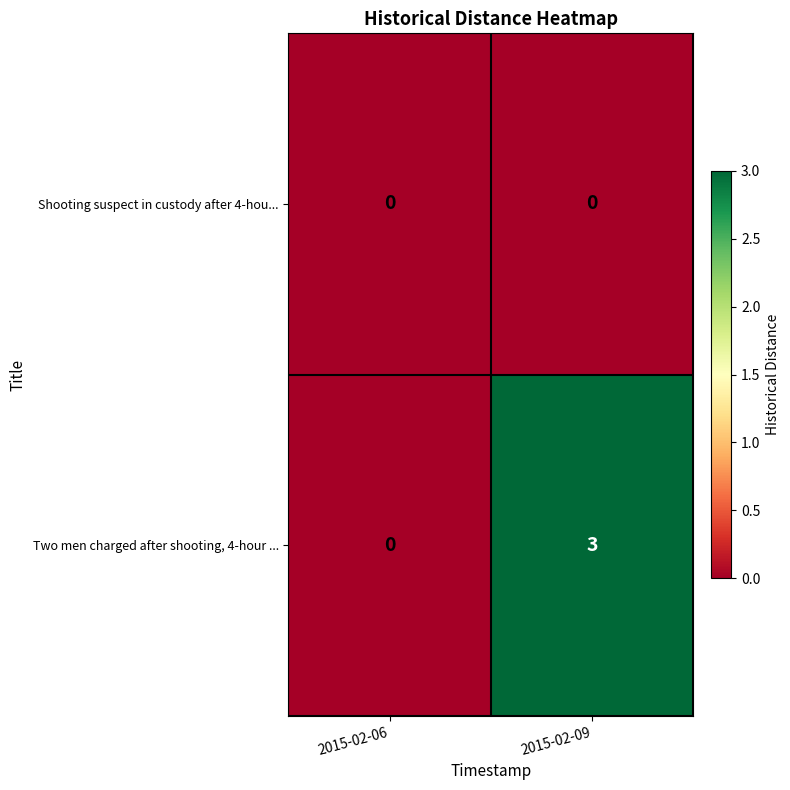

List the series in order of their peak value, highest first.

Two men charged after shooting, 4-hour ..., Shooting suspect in custody after 4-hou...